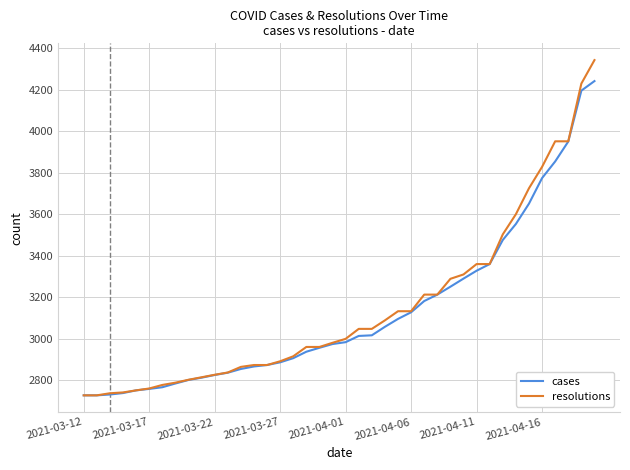

Which series has the widest spread of values?

resolutions